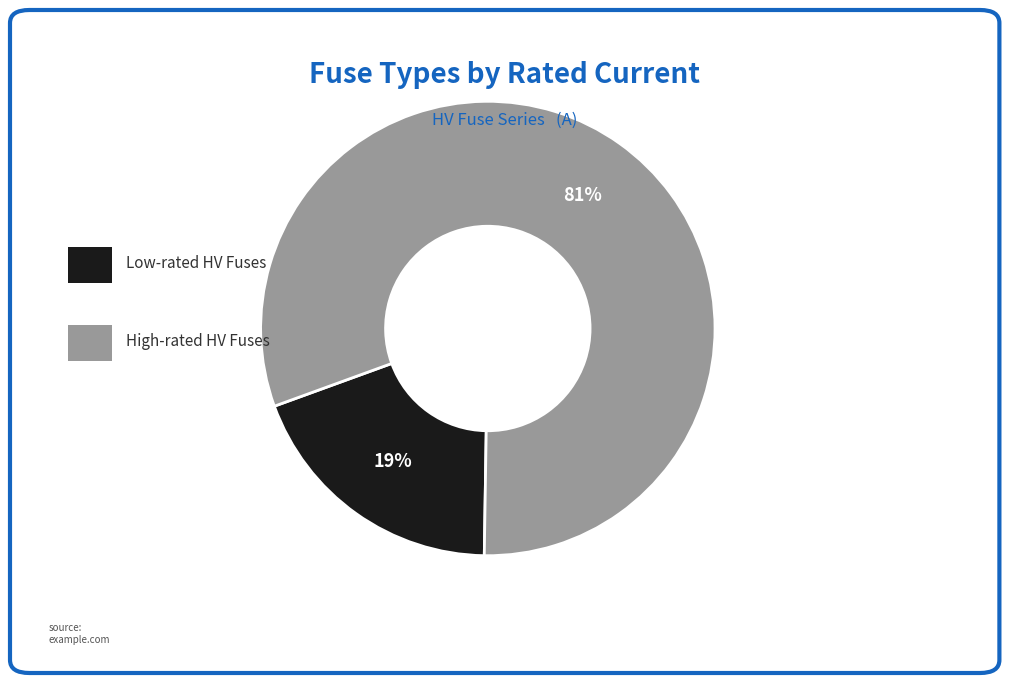

Does any single category account for the majority?

Yes